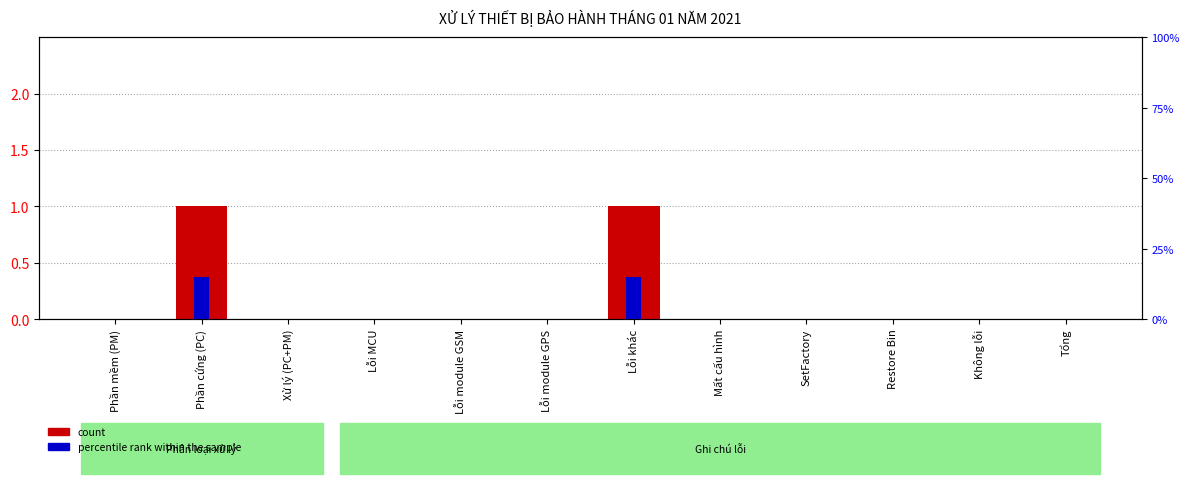

What position from the right is Không lỗi?

2